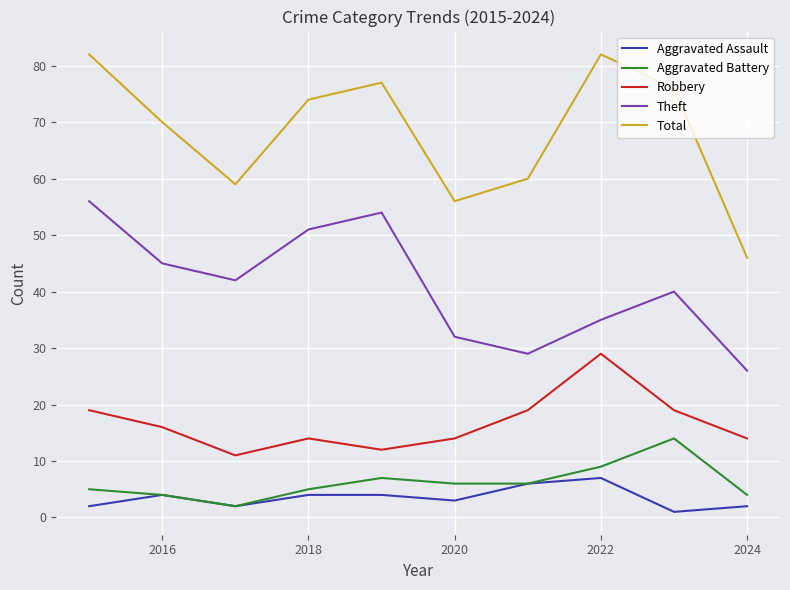

True or false: Theft and Total intersect in this chart.

False